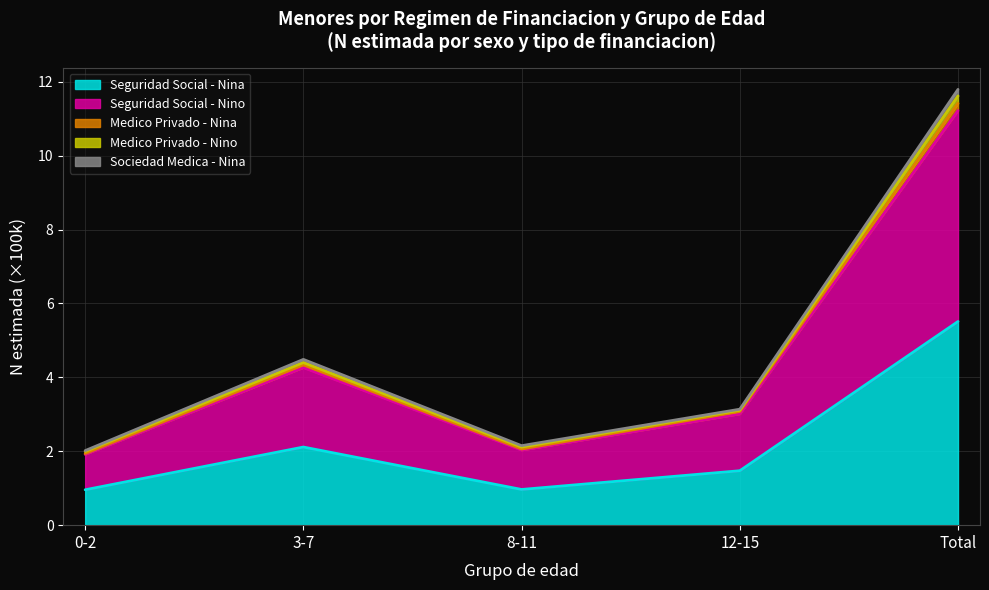

What is the value of the Seguridad Social - Nino point at the 3rd from the left?

2.1